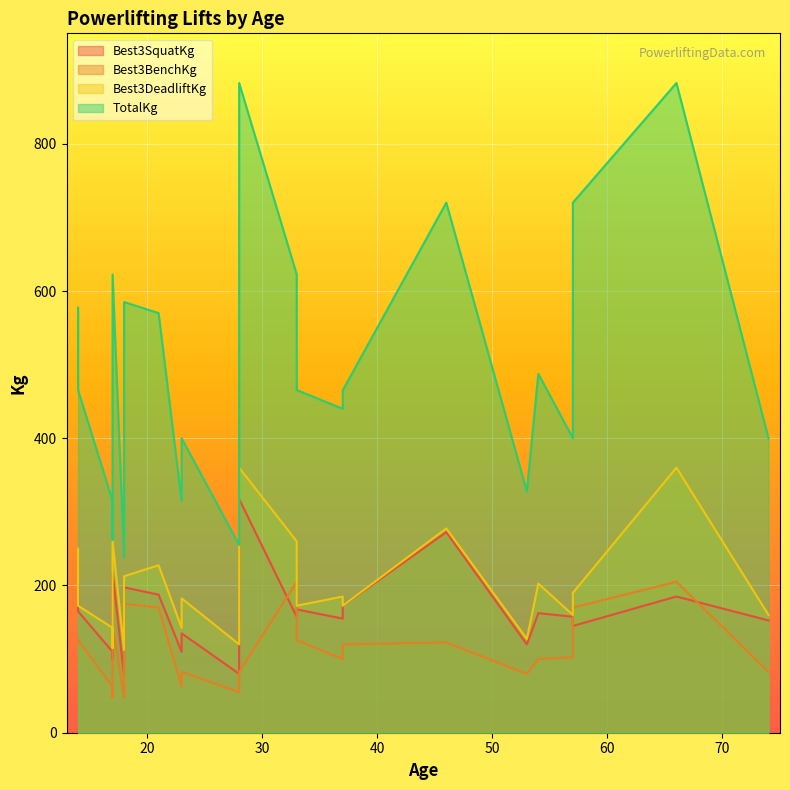

True or false: Best3SquatKg and Best3DeadliftKg cross at least once.

False